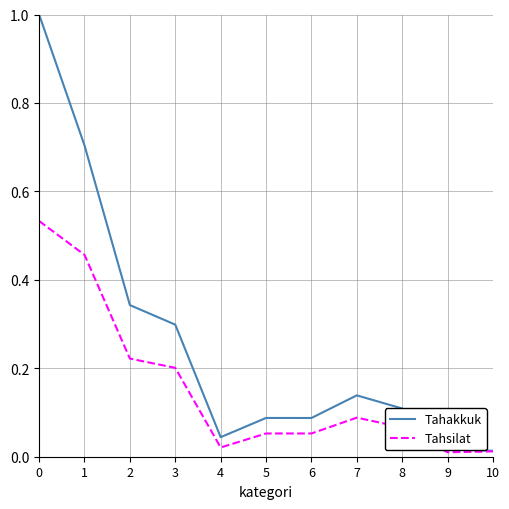

Which series changed the most between 4 and 9?

Tahakkuk